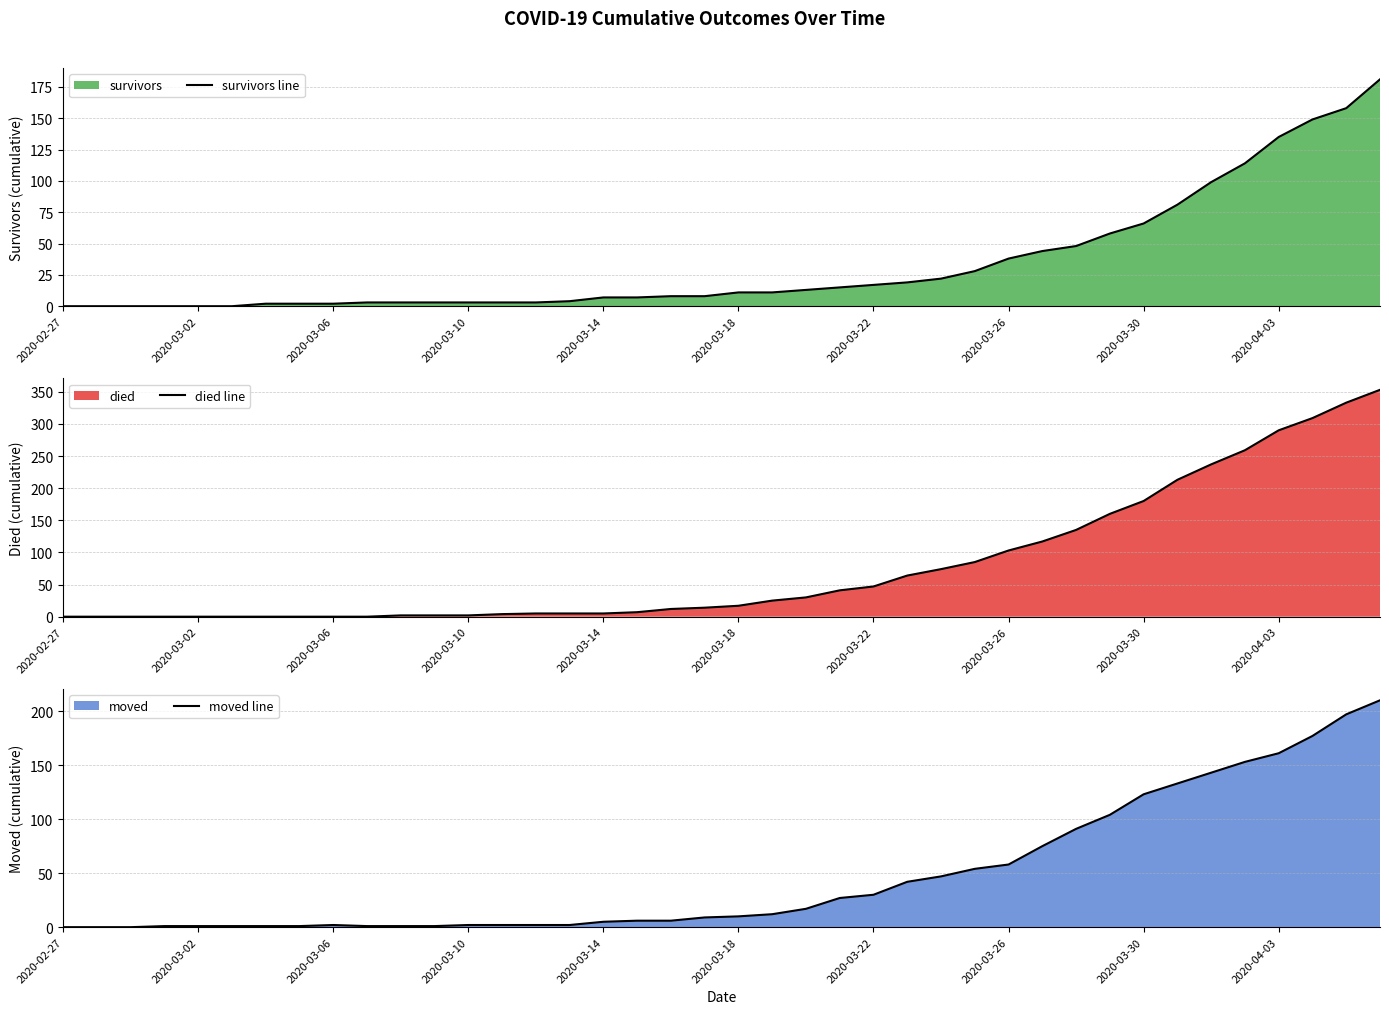

True or false: died line has a value of 47 at 2020-03-22.

True